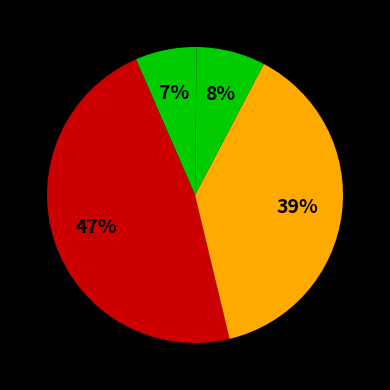

To the nearest percent, what is the average slice percentage?

20%